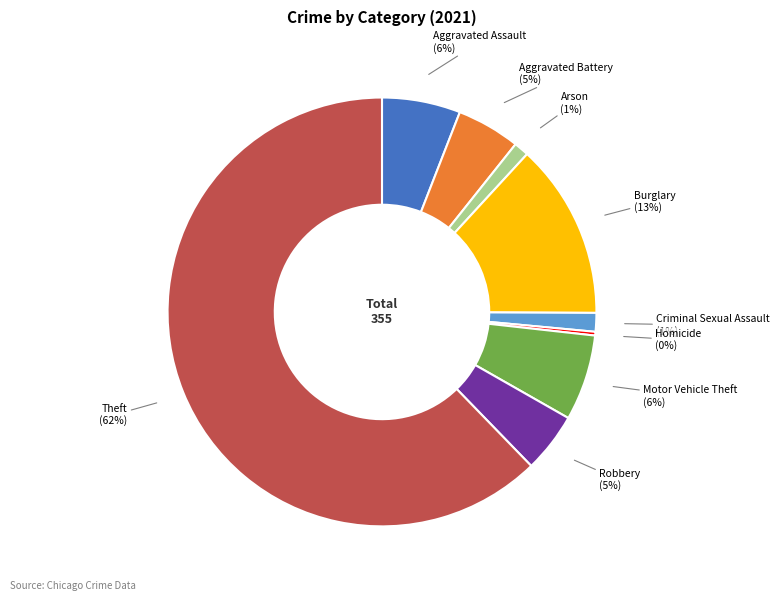

To the nearest percent, what is the average slice percentage?

11%